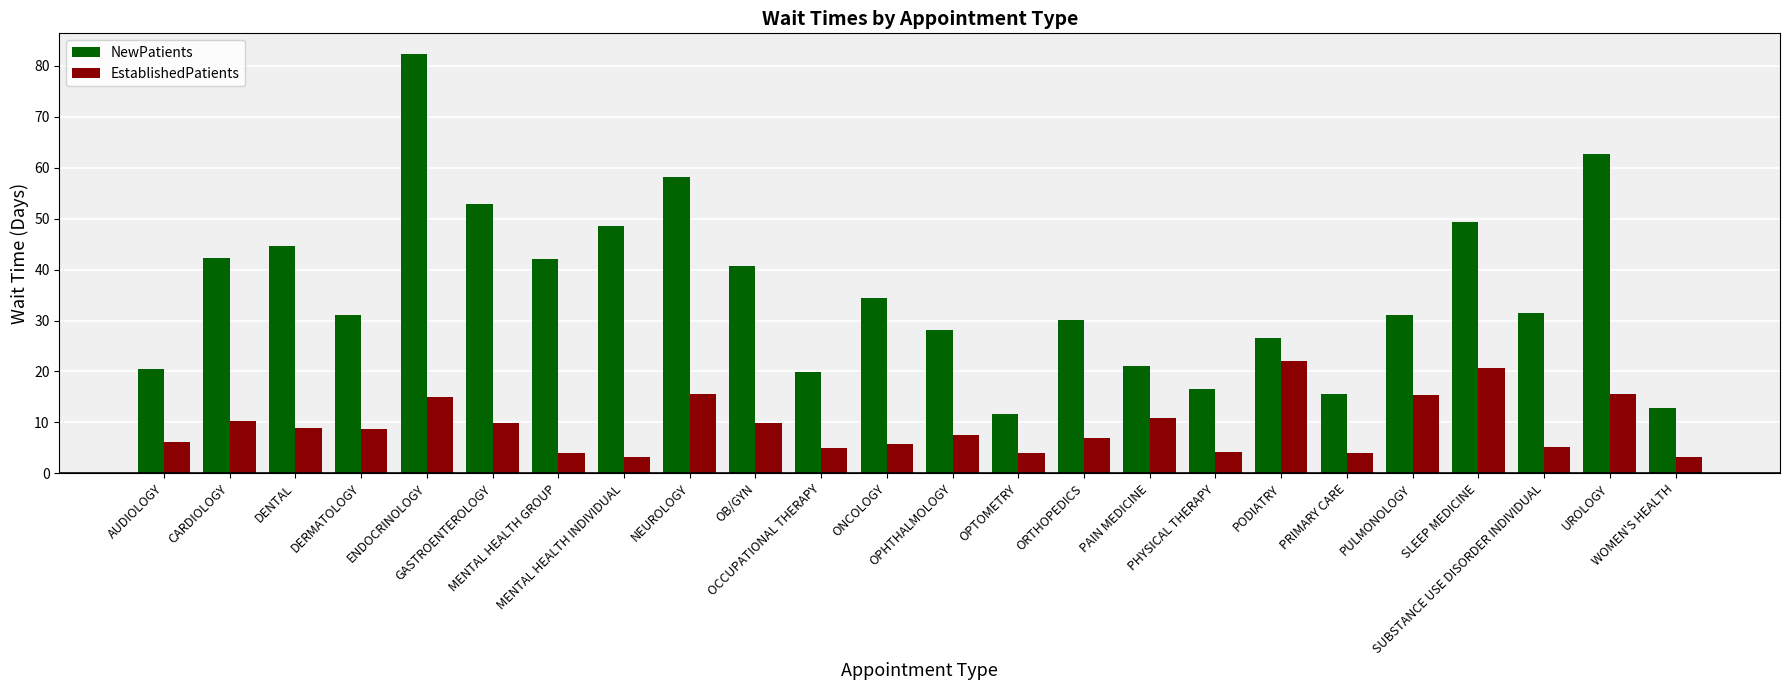

Which category has the highest value in the EstablishedPatients series?

PODIATRY